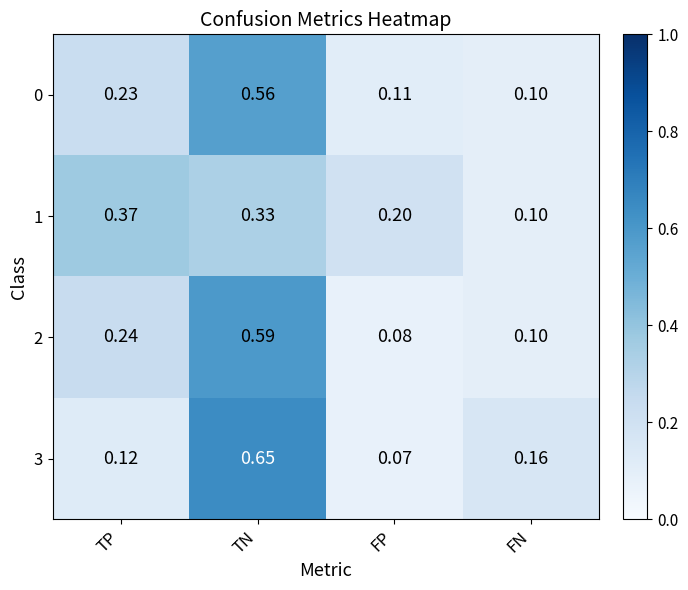

How many categories are shown in the chart?

4